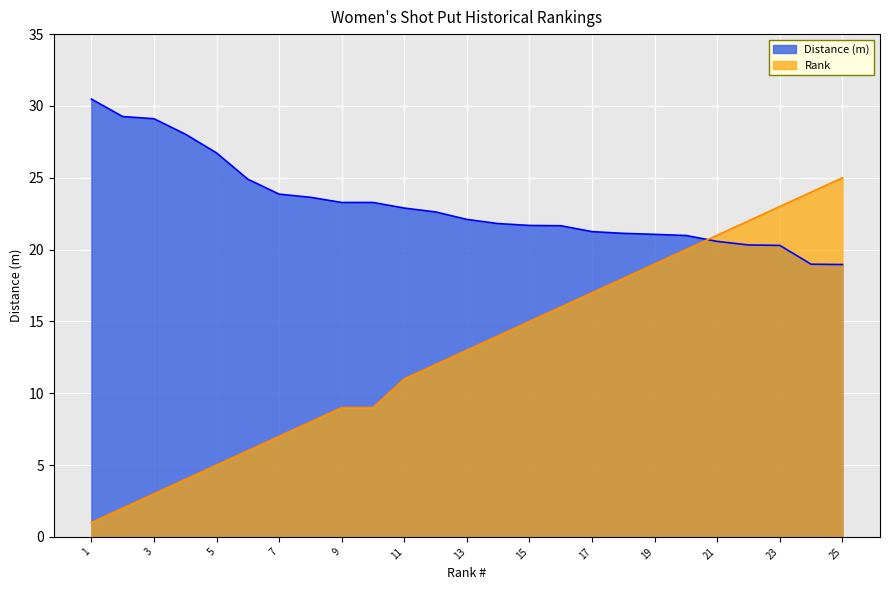

Which series changed the most between 2 and 19?

Rank